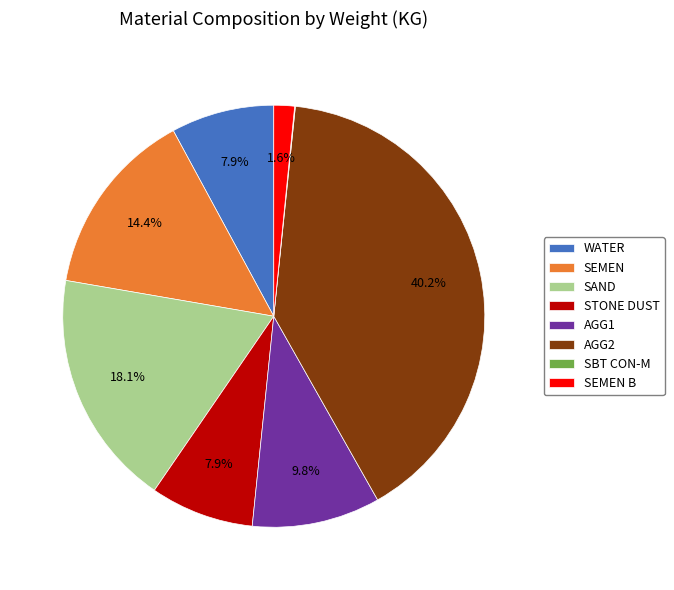

Is there a majority slice in this chart?

No